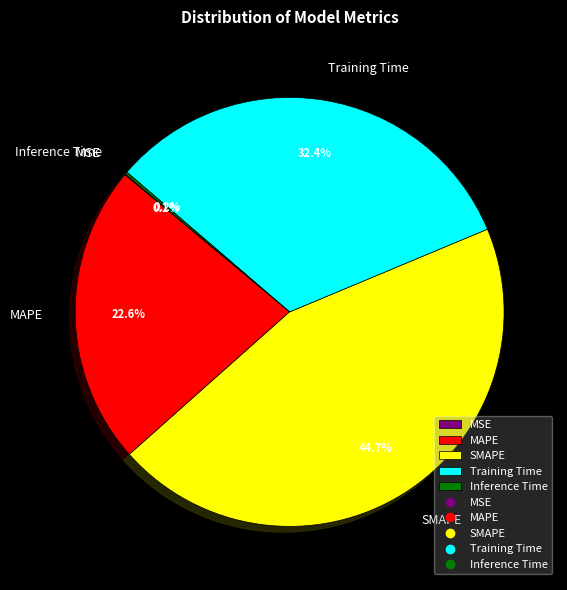

Approximately how many times larger is the value at MAPE compared to Training Time?

0.7